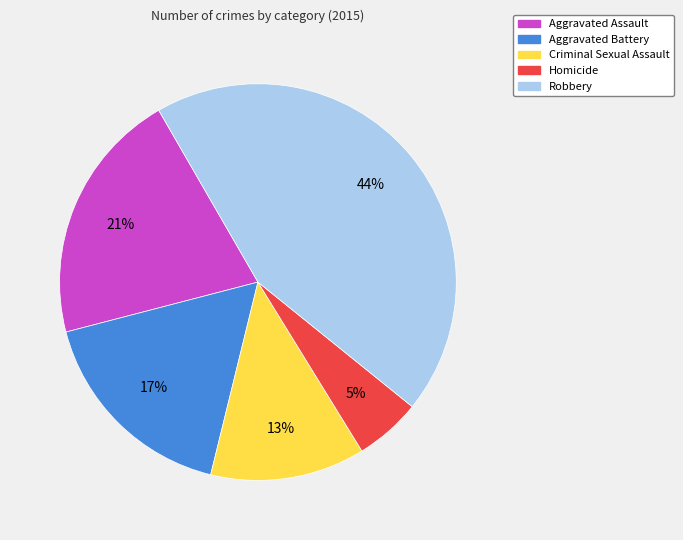

To the nearest percent, what is the difference between the largest and smallest slice percentages?

39%